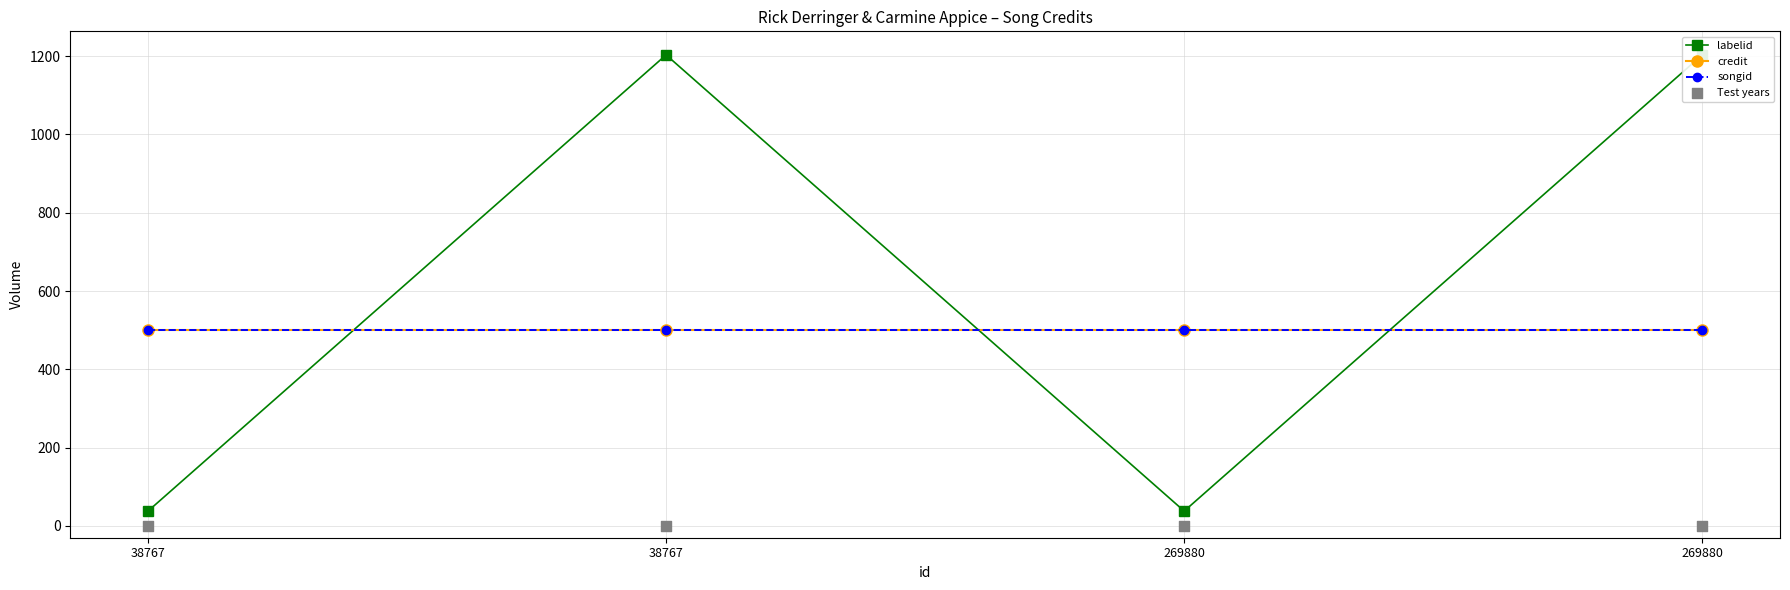

Which series has the largest total across all categories?

labelid